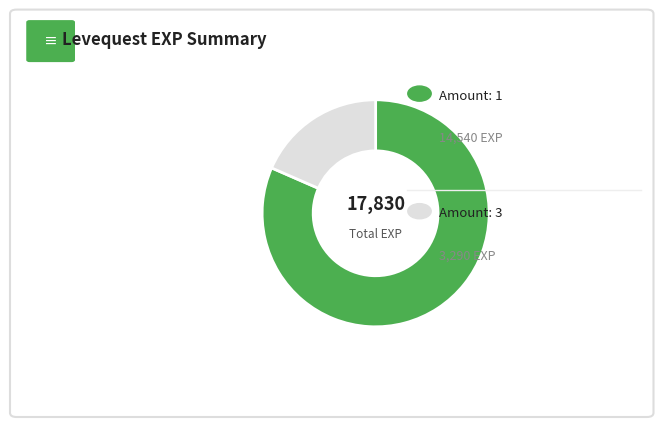

Is there any slice that represents more than half of the pie?

Yes